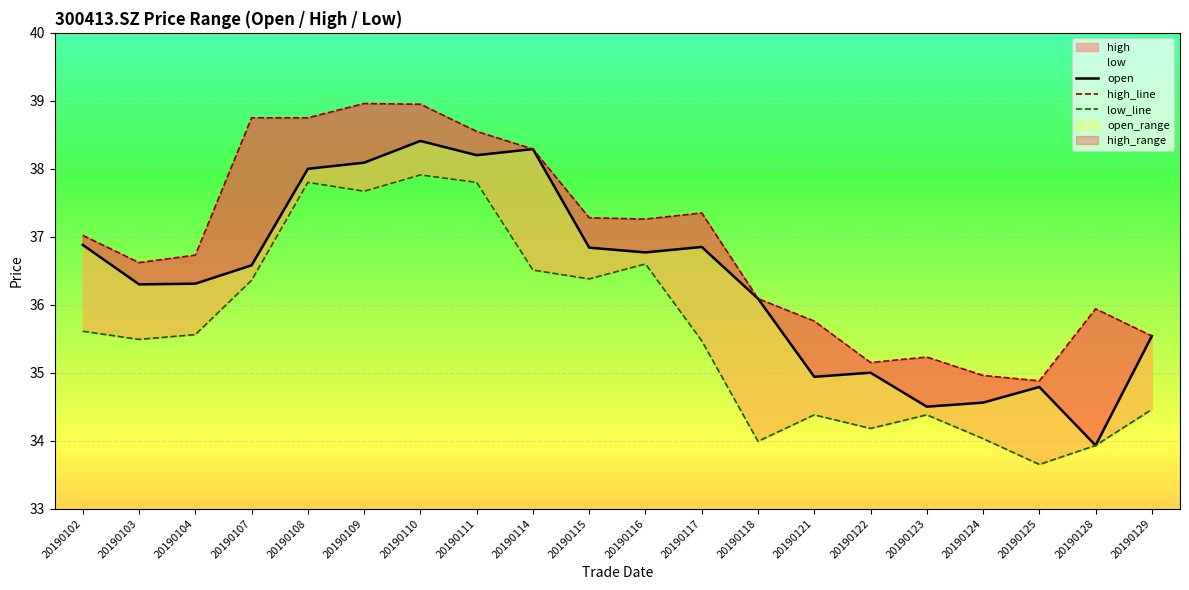

True or false: high_line and open intersect in this chart.

False